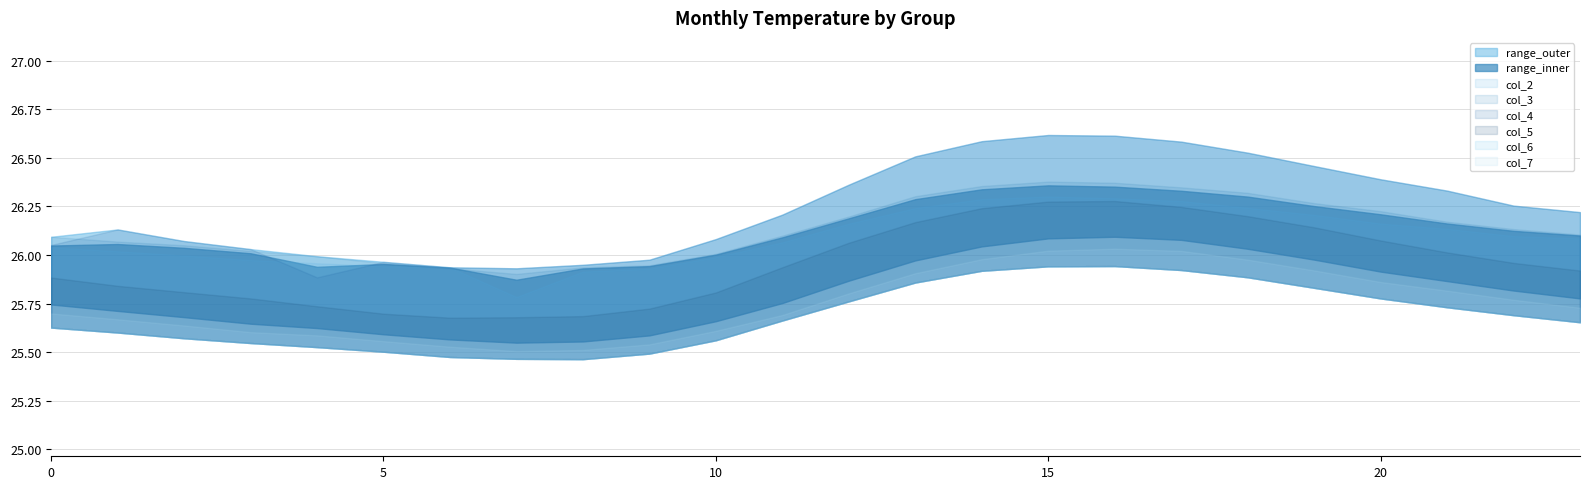

In 6, how many points are higher than both neighbors (excluding endpoints)?

1